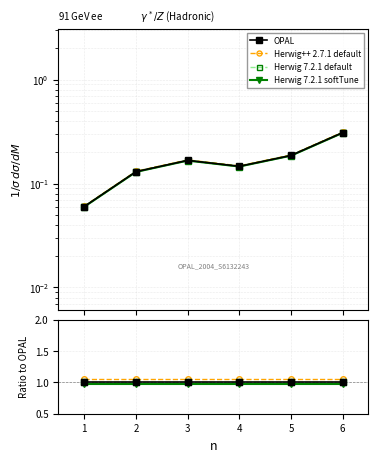

At how many categories does at least one series exceed 1?

6